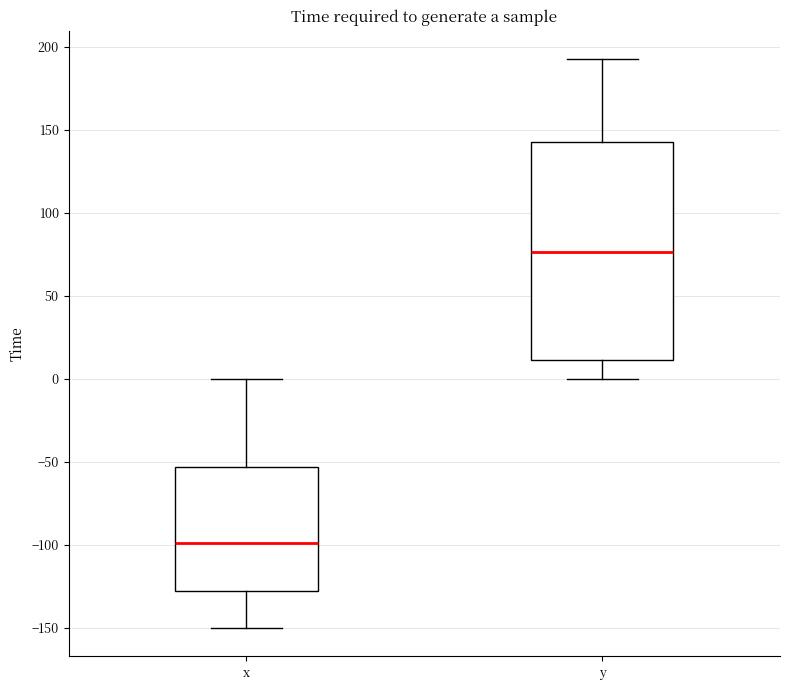

Which box's median line is the highest?

y